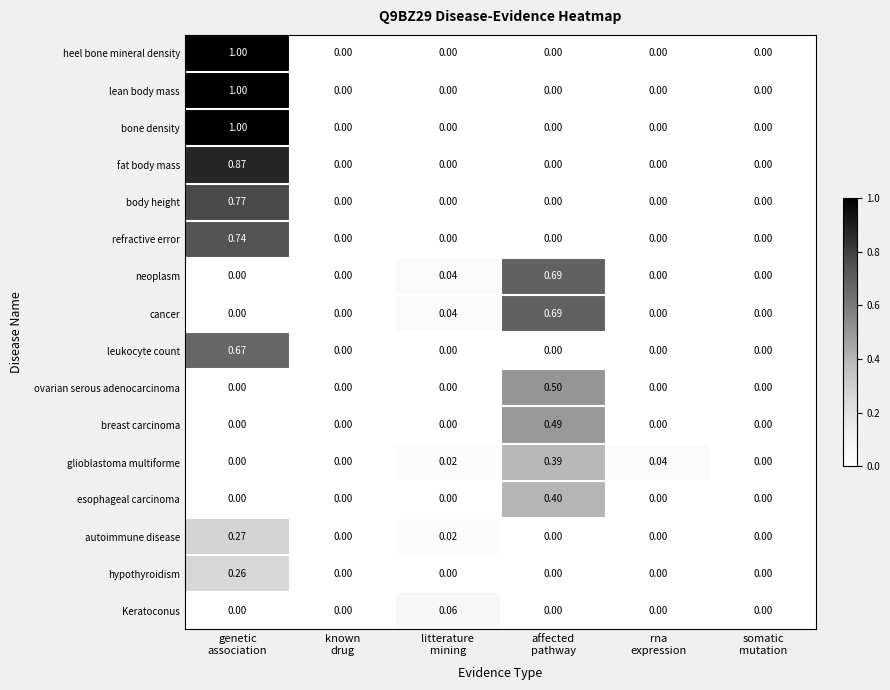

How many values in lean body mass are above zero?

1